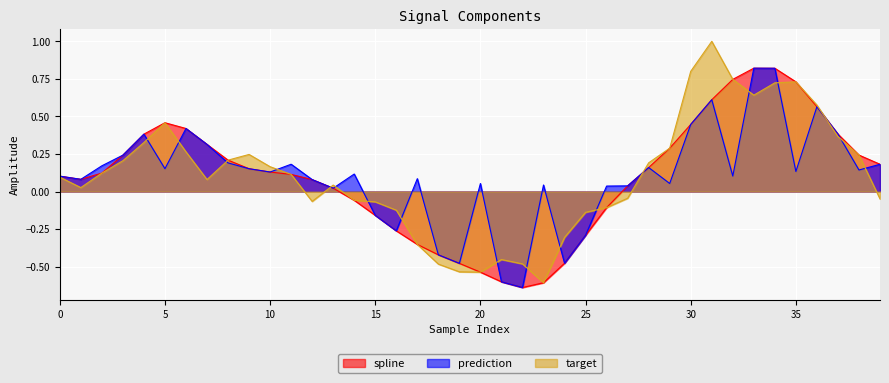

How many interior local valleys does the prediction series have?

12